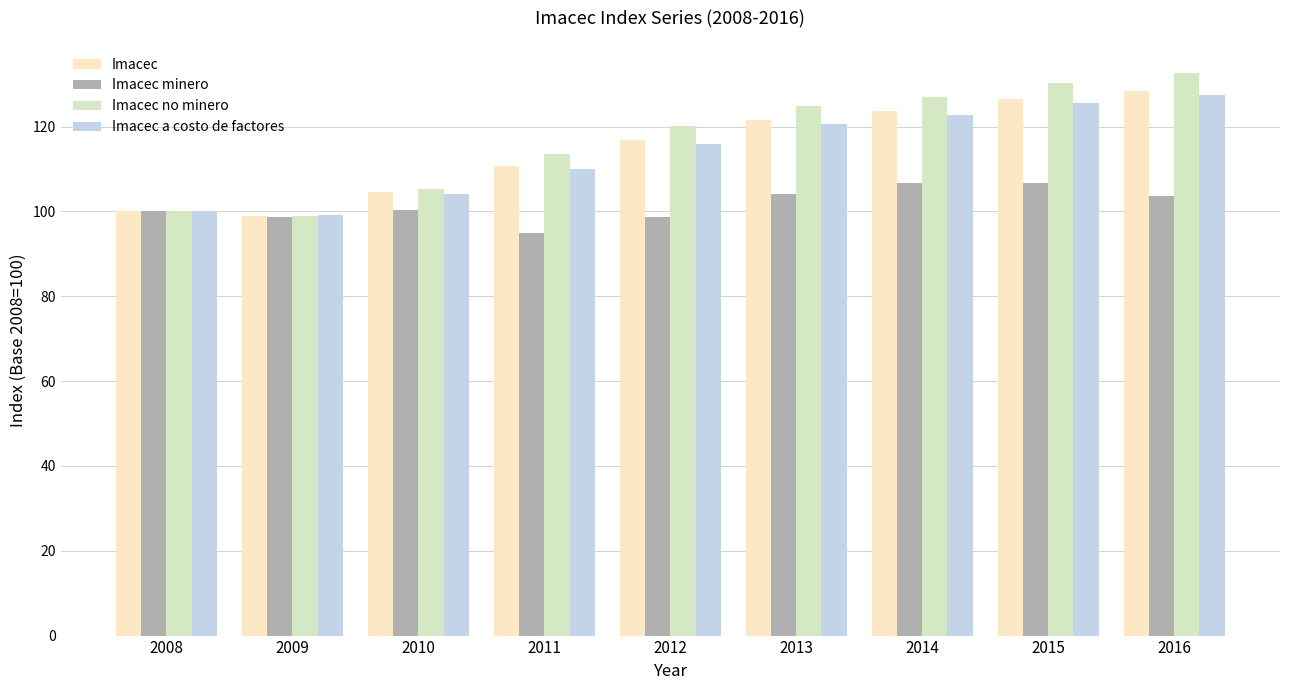

Which series has the widest spread of values?

Imacec no minero